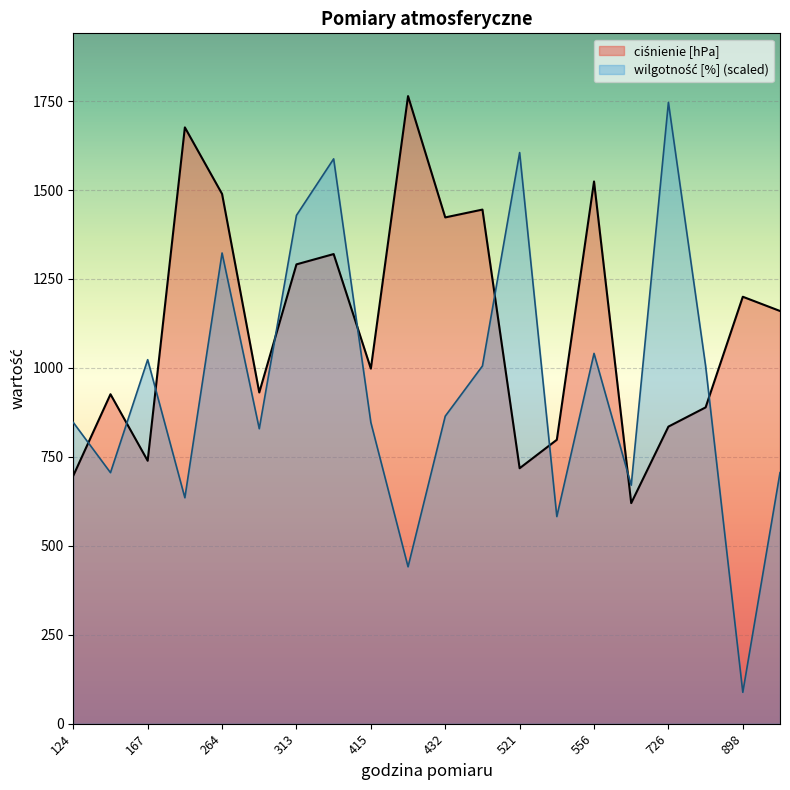

What is the difference between the highest and lowest values at 313?

137.8